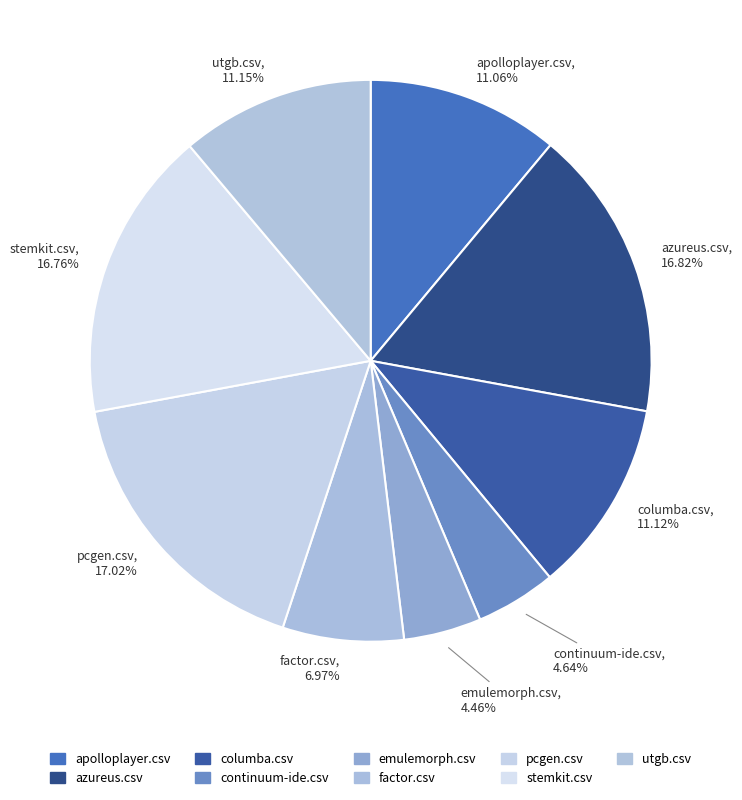

To the nearest percent, what is the difference between the largest and smallest slice percentages?

13%